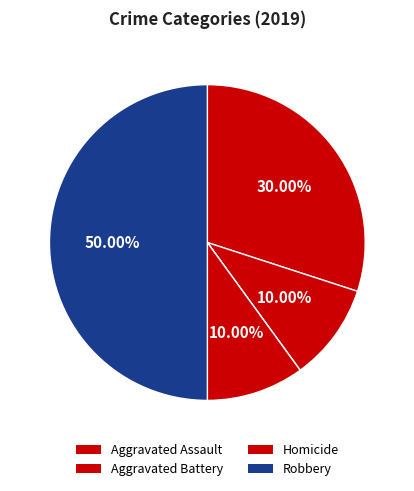

To the nearest percent, what is the average slice percentage?

20%